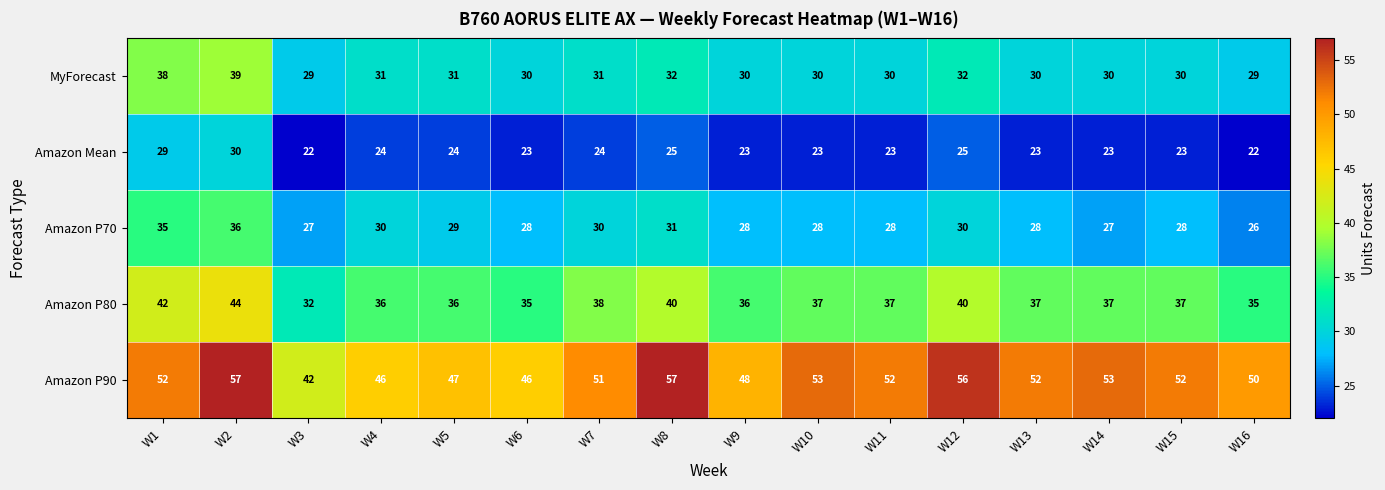

Rank the series at W4 from highest to lowest value.

Amazon P90, Amazon P80, MyForecast, Amazon P70, Amazon Mean